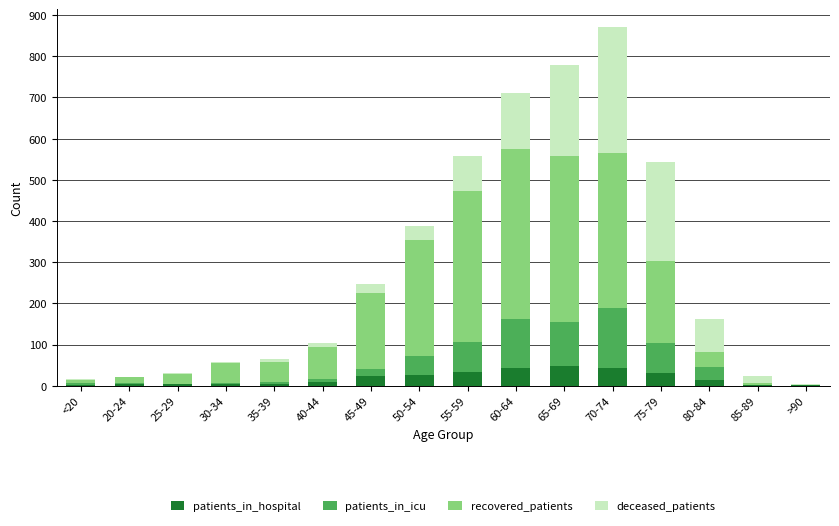

At which category is the sum across all series the highest?

70-74